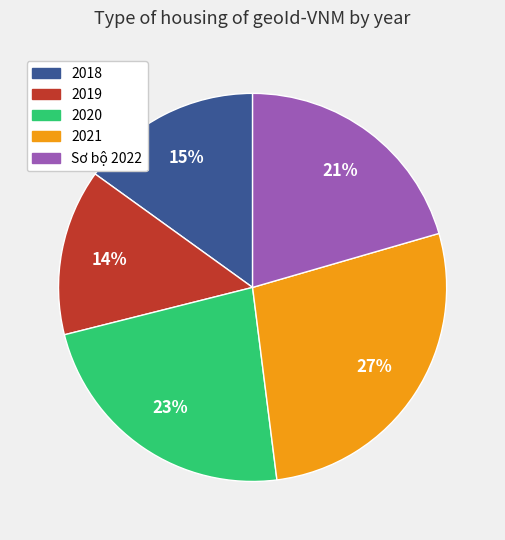

How many segments does this pie chart have?

5